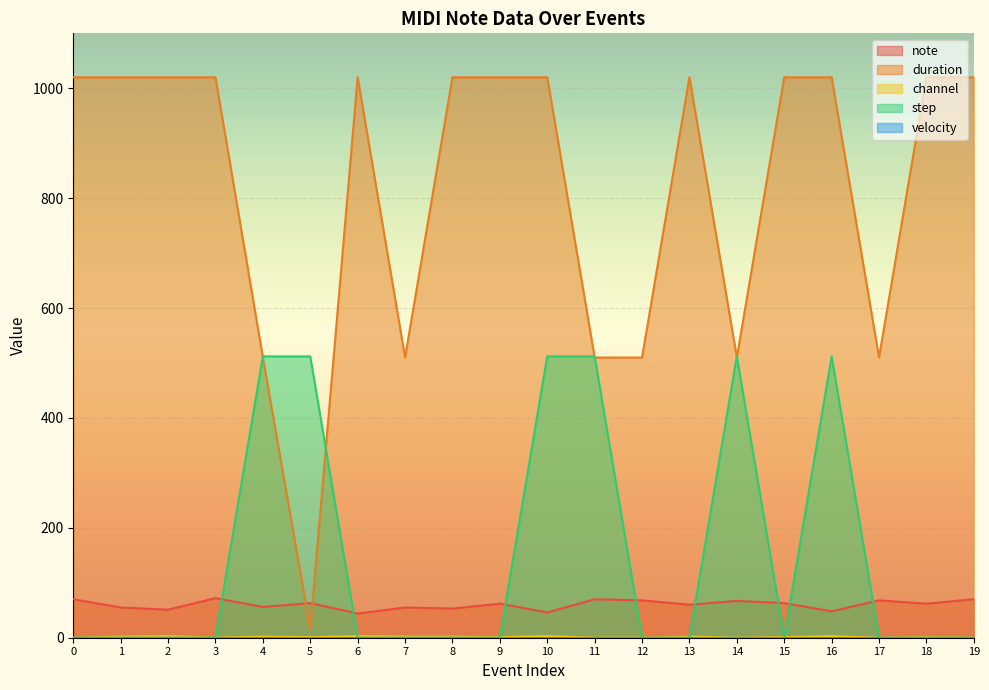

What is the maximum value for channel?

3